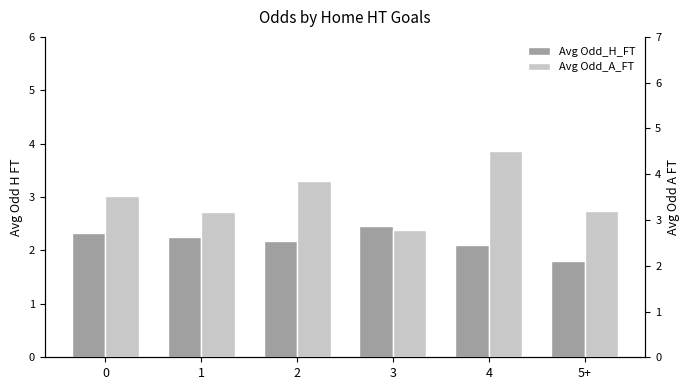

Is it true that Avg Odd_A_FT equals 3.2 at 5+?

True